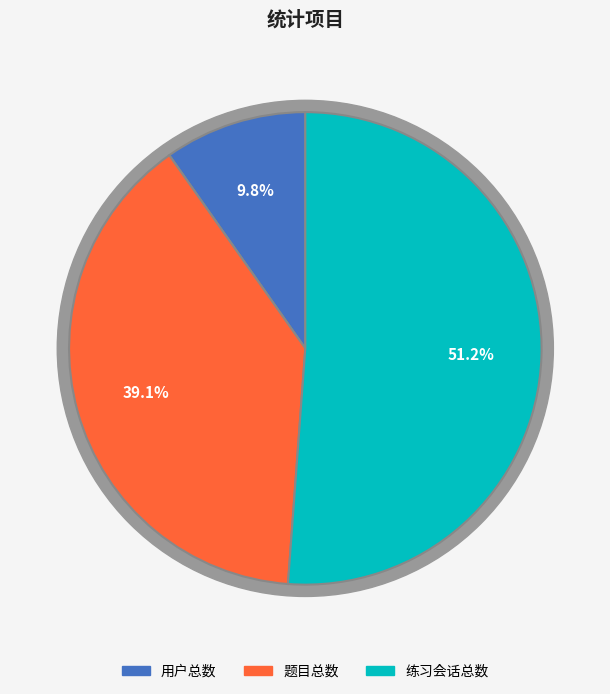

Is it true that 题目总数 is 52% of the pie?

False